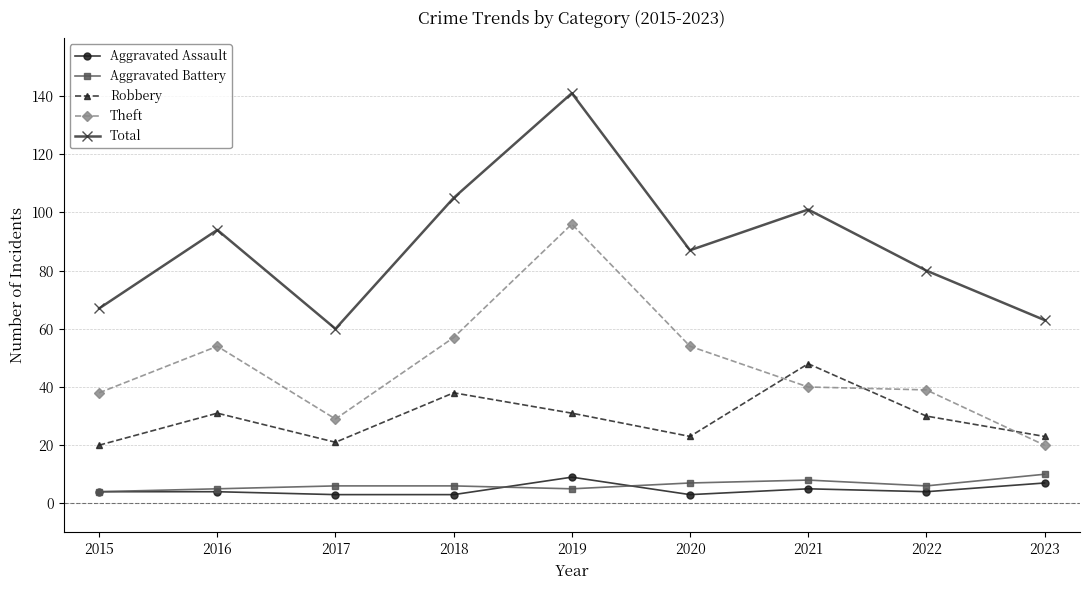

True or false: Theft and Total intersect in this chart.

False